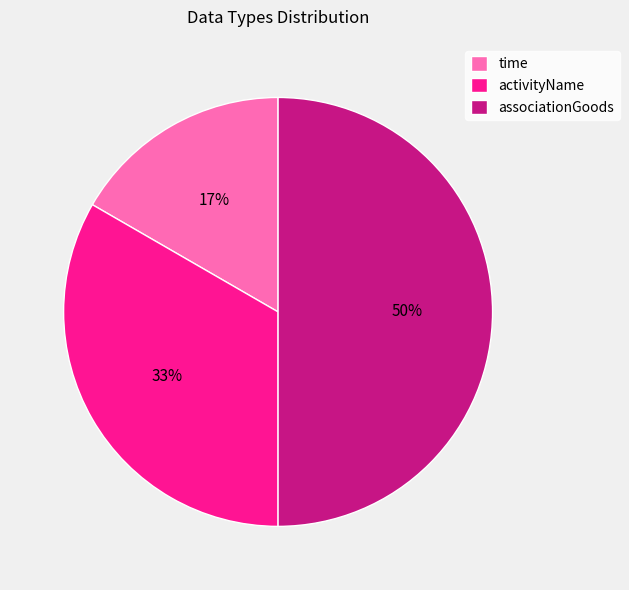

Between associationGoods and activityName, which is larger?

associationGoods